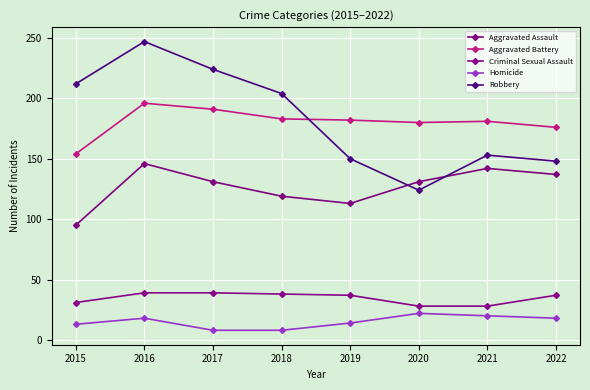

At 2015, list the series in order from largest to smallest.

Robbery, Aggravated Battery, Aggravated Assault, Criminal Sexual Assault, Homicide